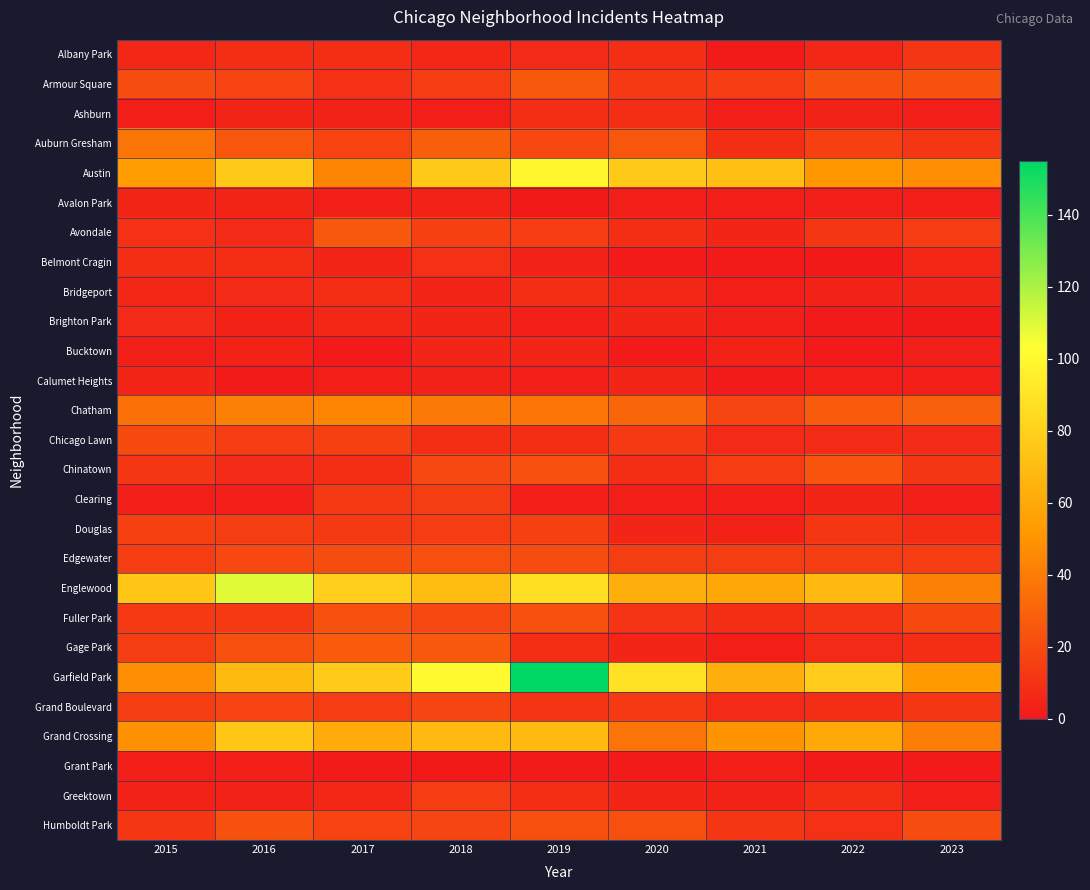

How many data points does each series have?

9